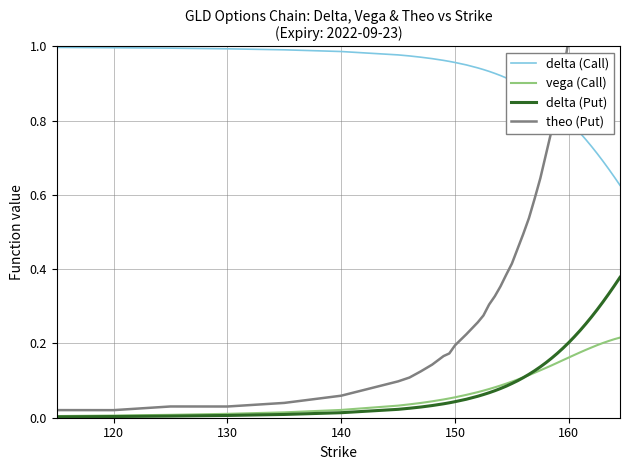

Rank the series by their maximum value, from lowest to highest.

vega (Call), delta (Put), delta (Call), theo (Put)